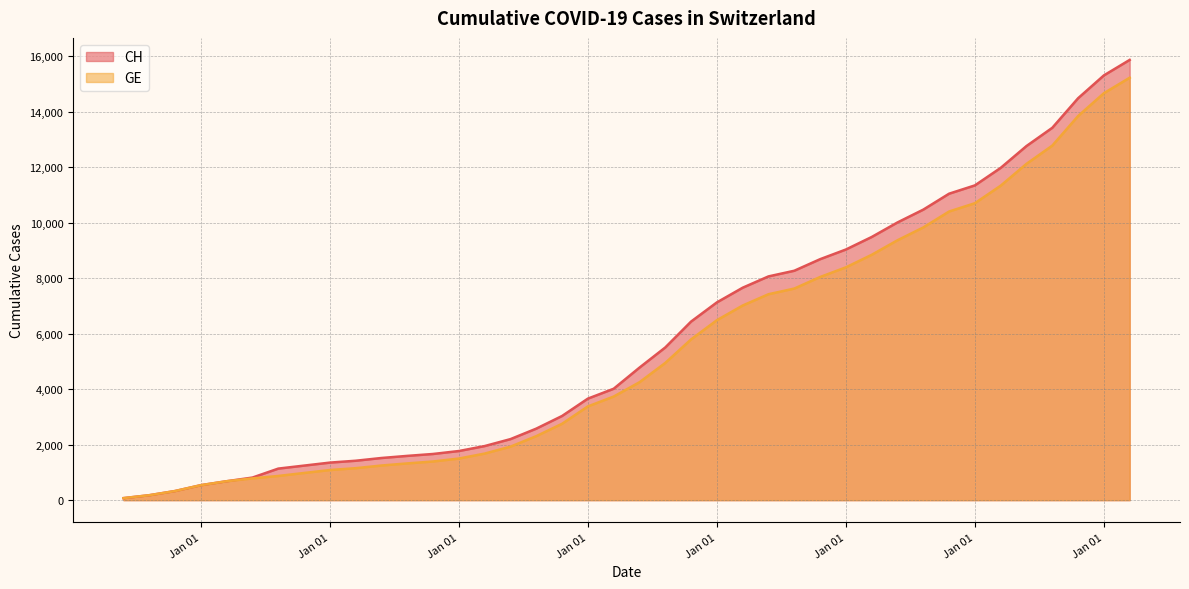

At which category is the sum across all series the highest?

2020-04-04